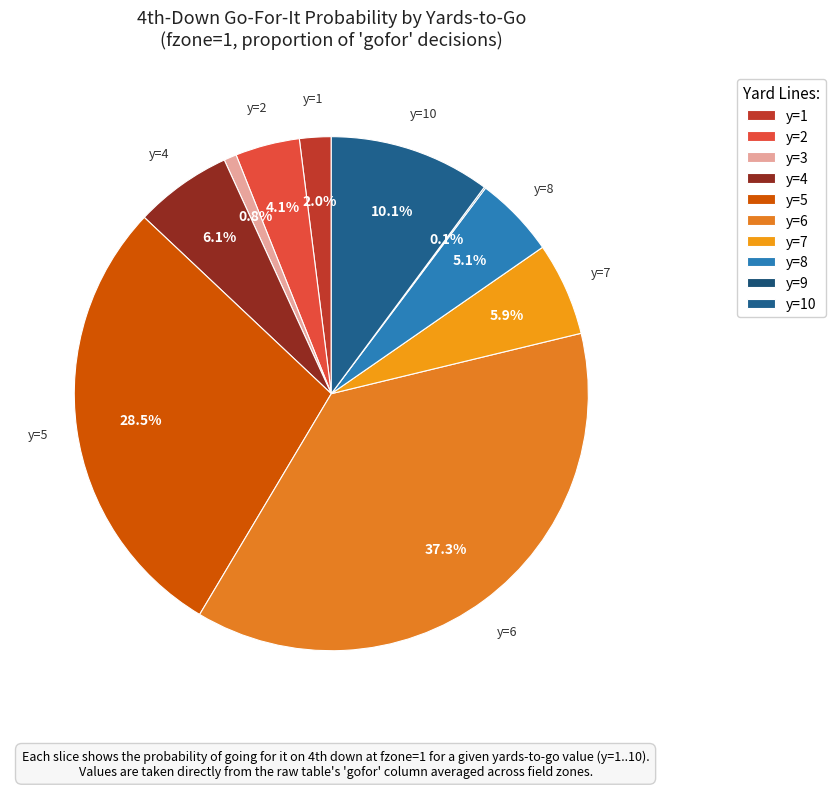

What is the smallest slice in the pie chart?

y=9